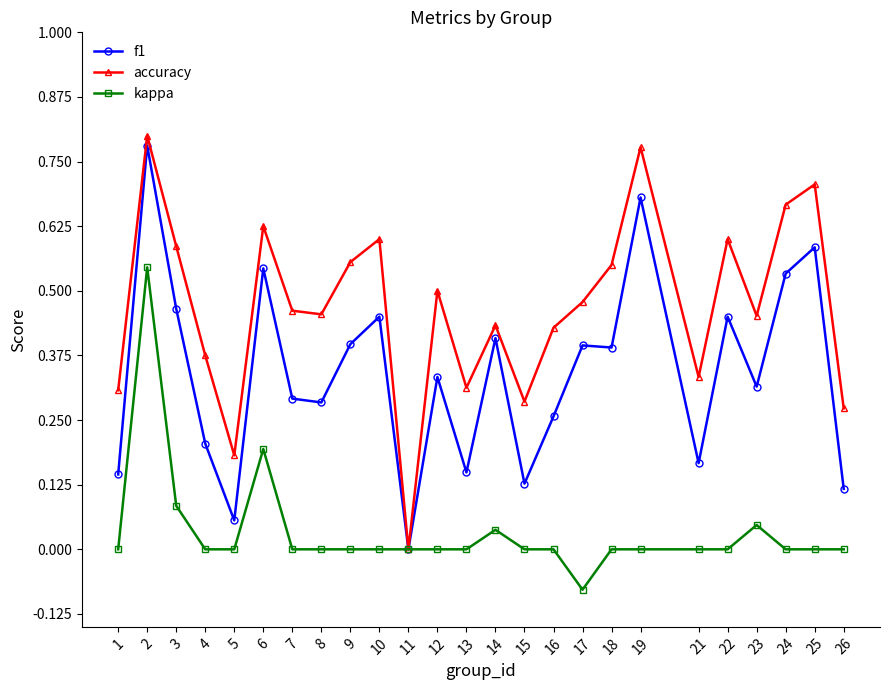

What are all the series names shown in the legend?

f1, accuracy, kappa